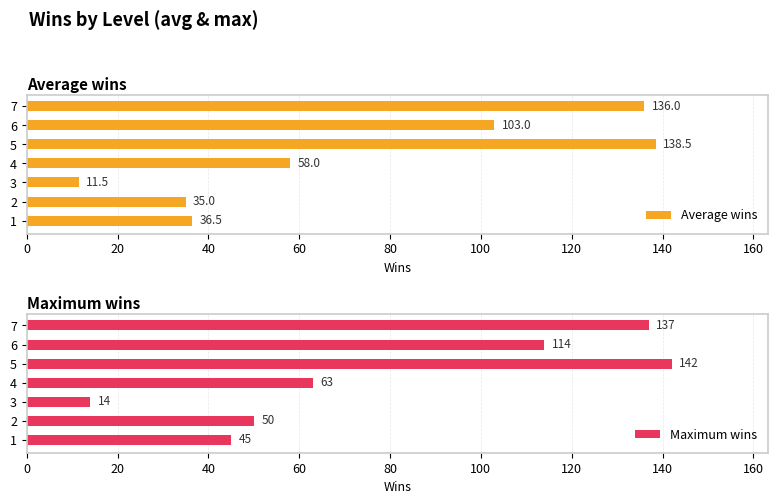

Does the chart contain stacked bars?

No